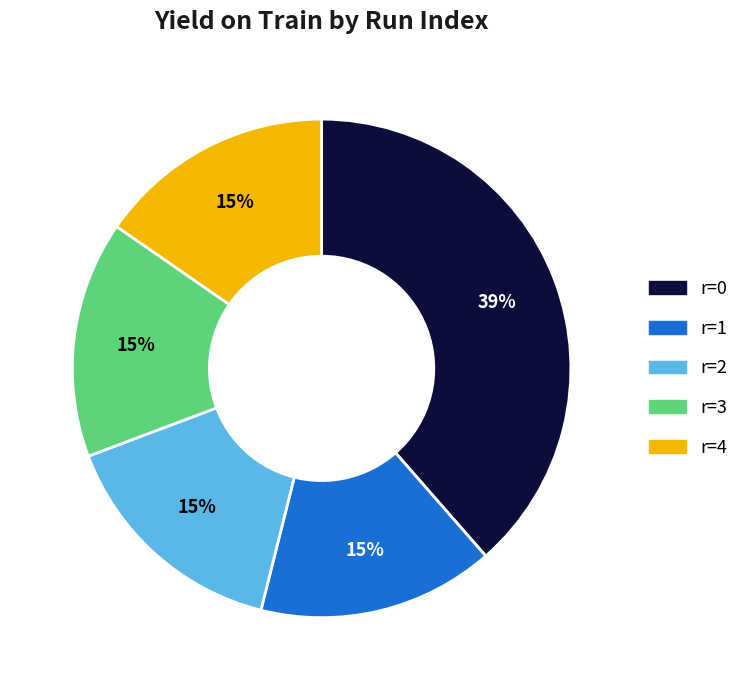

Is there any slice that represents more than half of the pie?

No